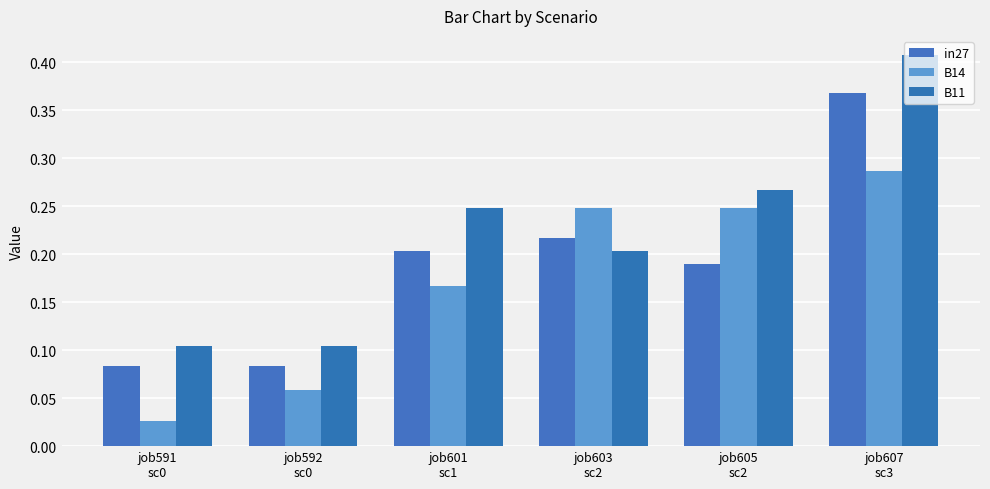

At how many categories does at least one series exceed 0?

6